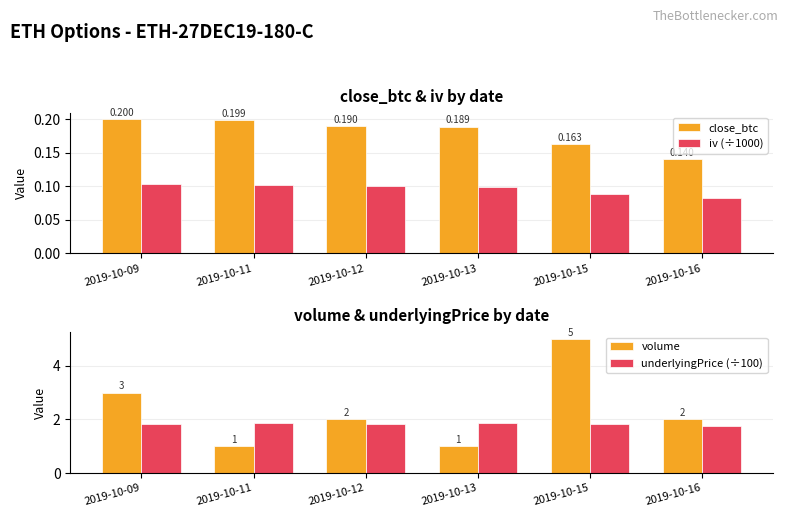

What is the minimum value shown in the chart?

0.1